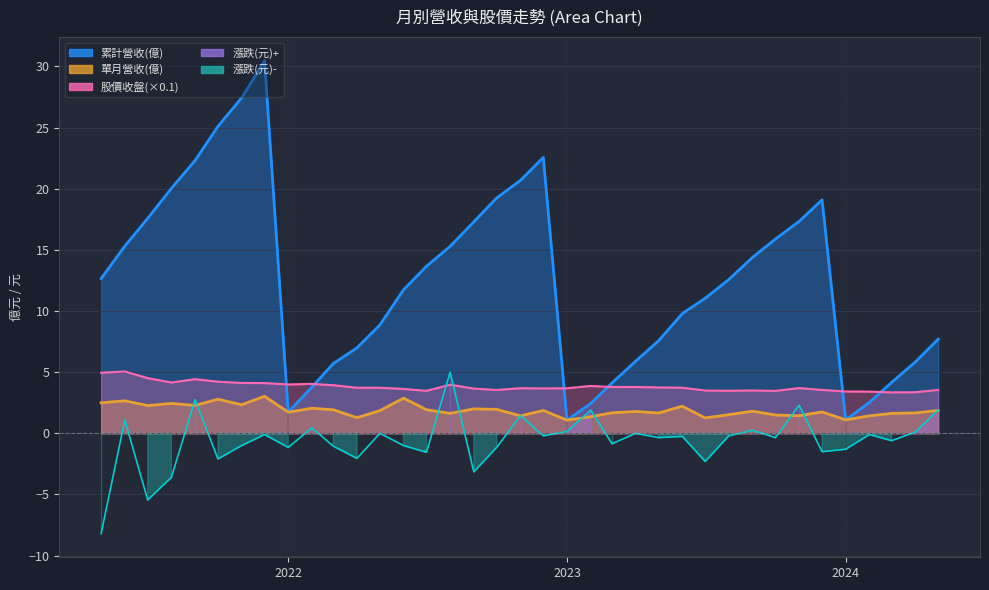

At how many categories does at least one series exceed -1?

37